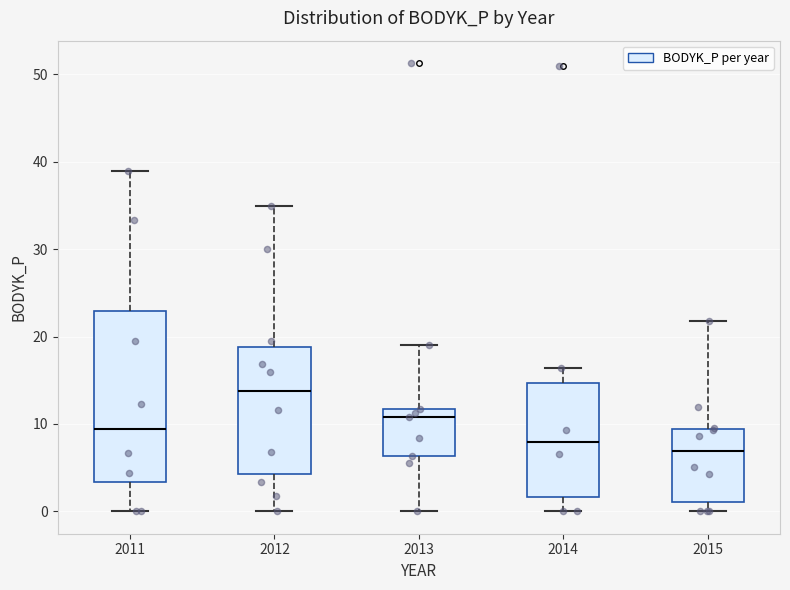

Which box is the tallest, from its lower edge to its upper edge?

2011